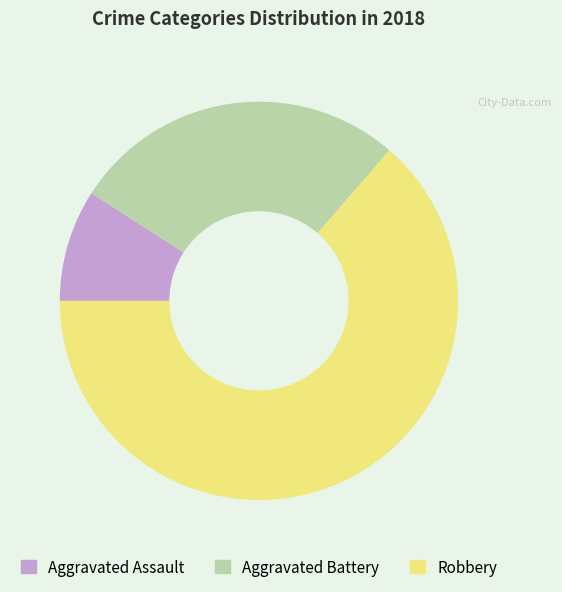

The Robbery slice represents 64% of the pie. True or false?

True